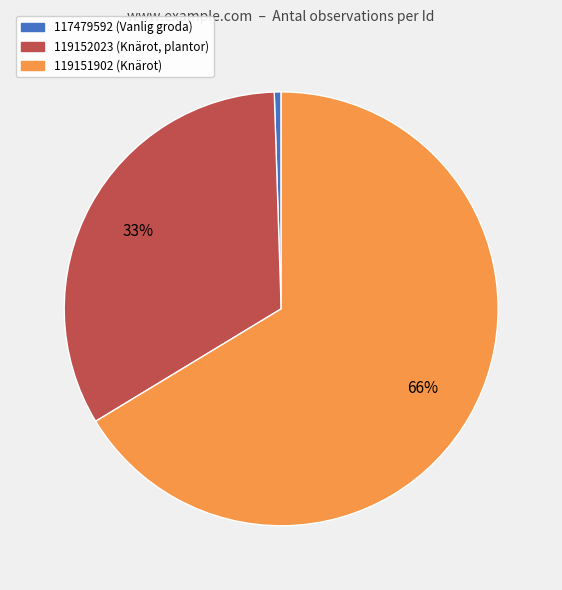

Combined, do 117479592 (Vanlig groda) and 119152023 (Knärot, plantor) account for over 50%?

No